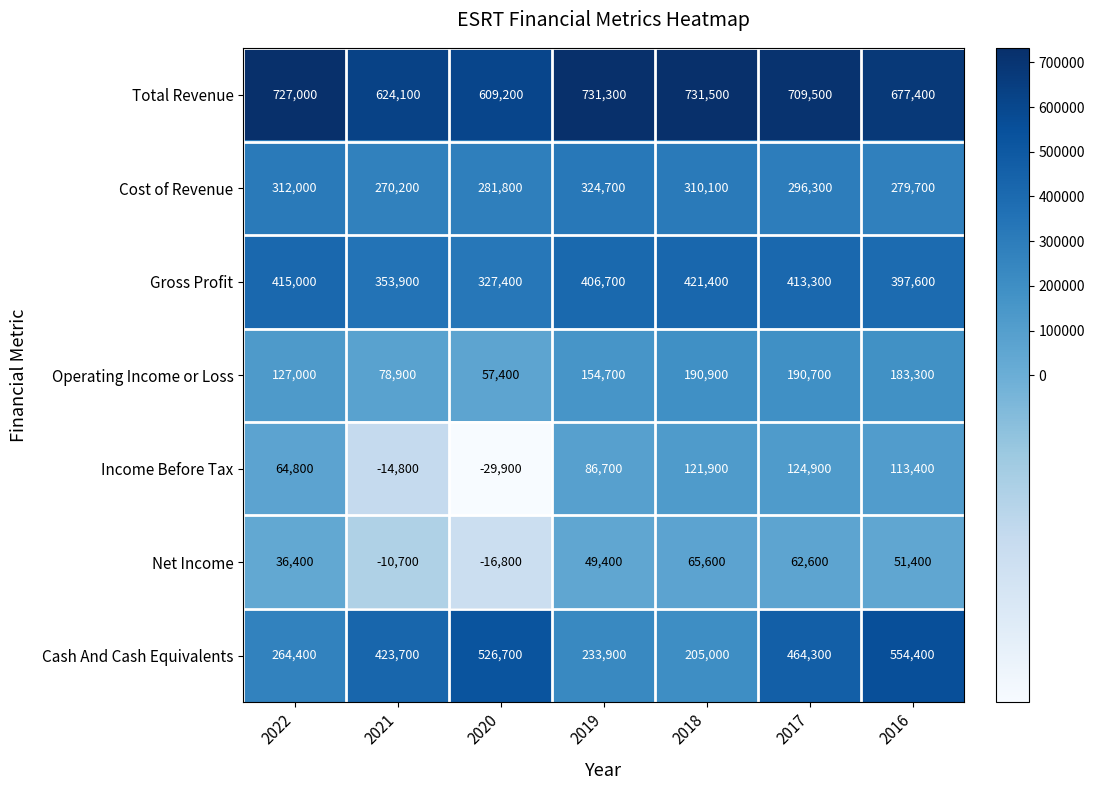

True or false: Cash And Cash Equivalents has a value of 464300 at 2017.

True